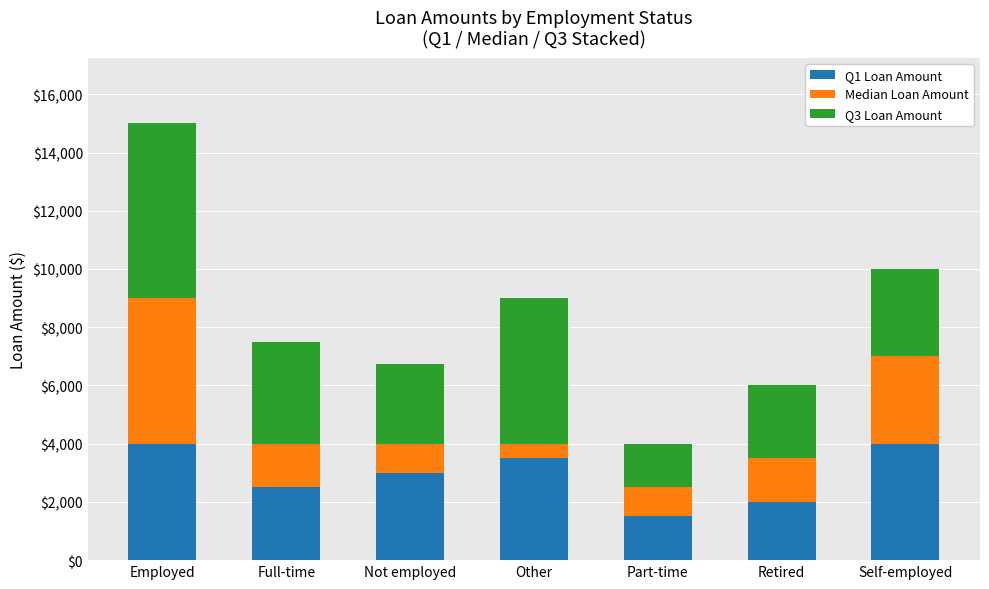

What is the total value across all series at Not employed?

6750